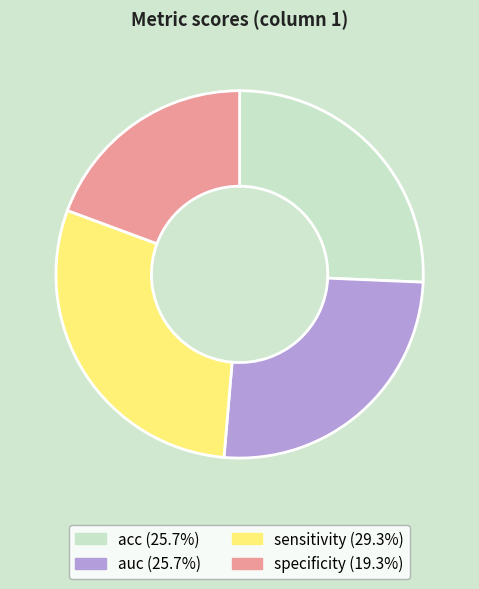

Combined, do auc (25.7%) and sensitivity (29.3%) account for over 50%?

Yes